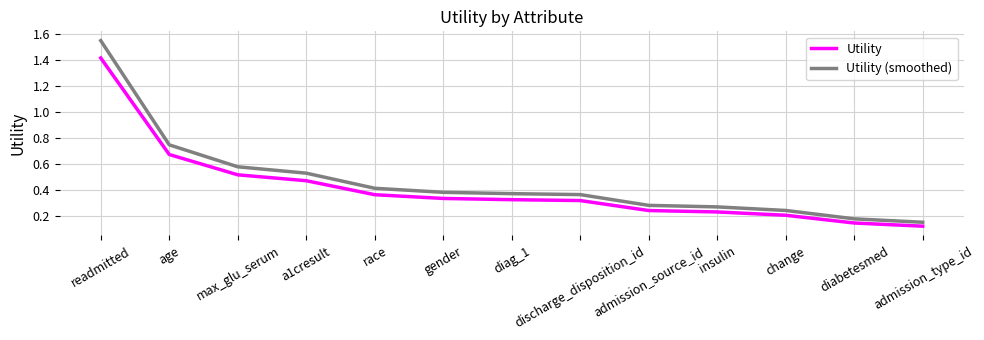

Which category has the lowest value across all series?

admission_type_id